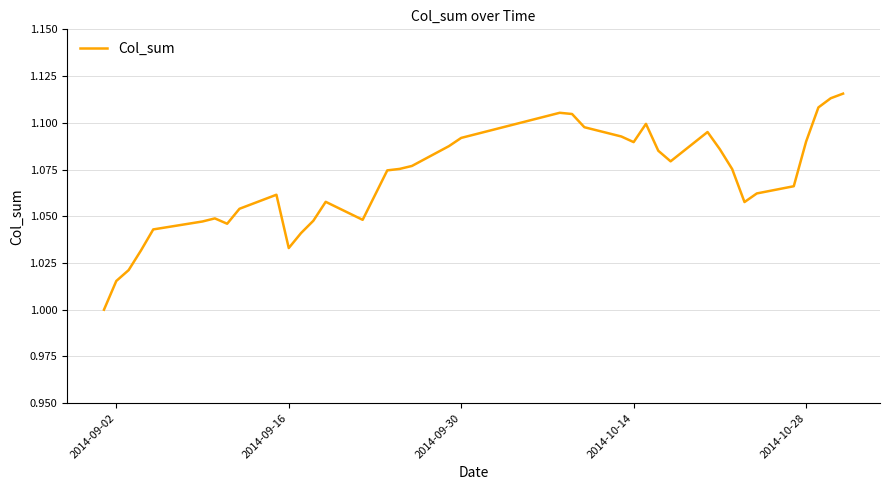

How many lines are shown in the chart?

1